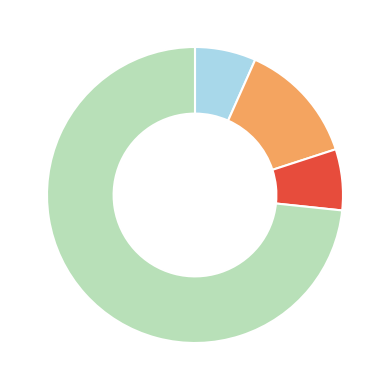

Is there a majority slice in this chart?

Yes